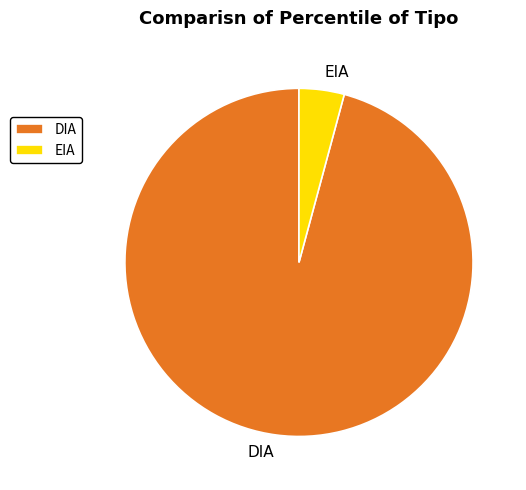

Is there any slice that represents more than half of the pie?

Yes